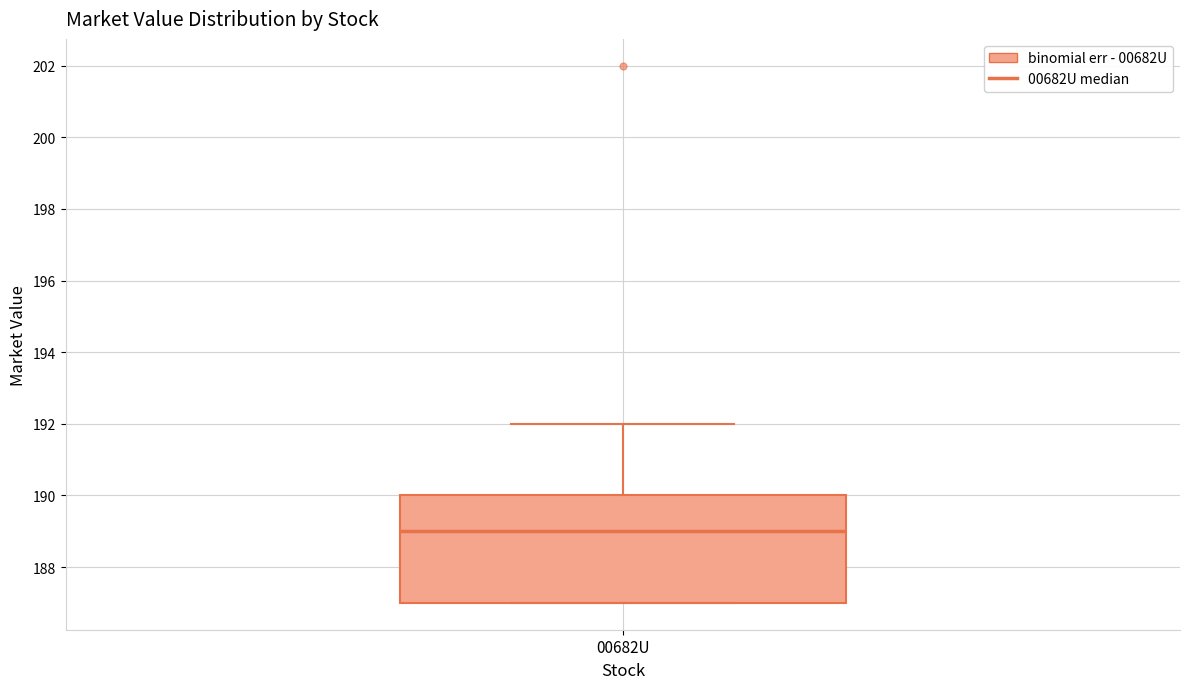

Transcribe this box plot: give where the median line is, the range the box spans, and where the two whiskers end, as read against the y-axis. The values are not printed on the chart, so give them approximately, as read against the axis.

median 189, box 187 to 190, whiskers 187 to 192